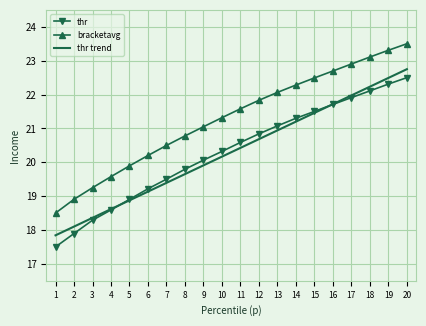

Between 11 and 16, which series saw the biggest shift?

thr trend